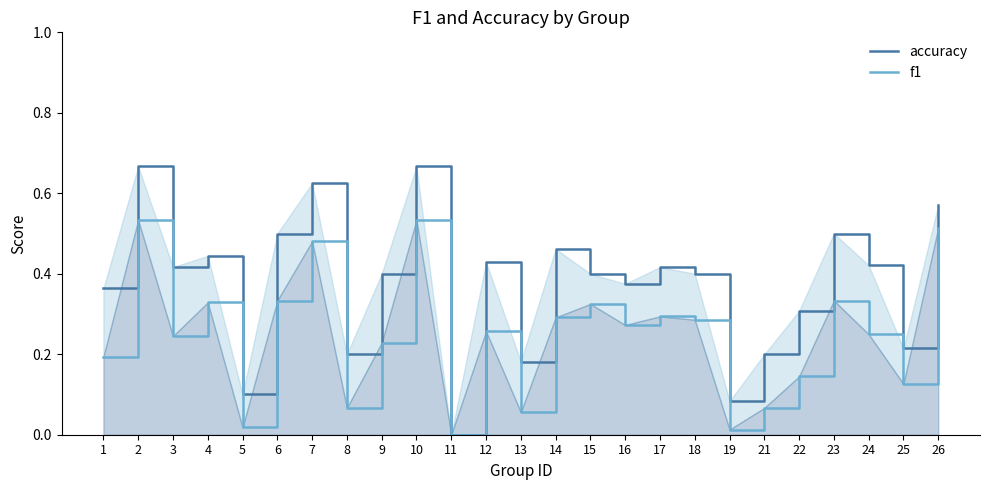

What are all the series names shown in the legend?

accuracy, f1